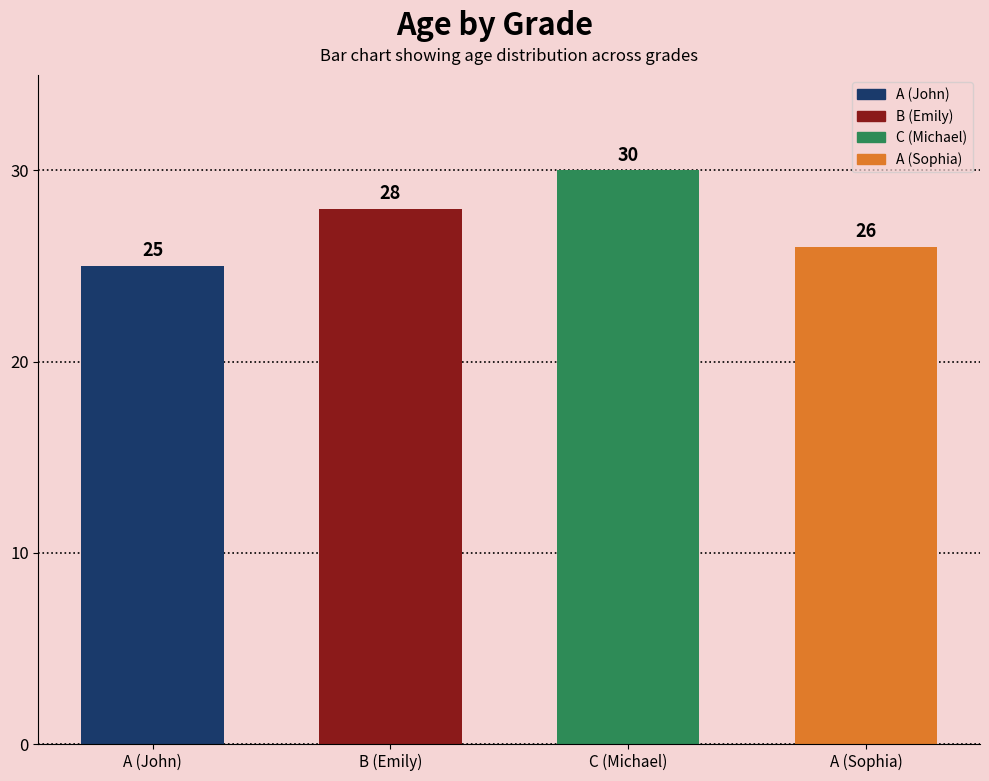

List the labels in order of value, smallest first.

A (John), A (Sophia), B (Emily), C (Michael)